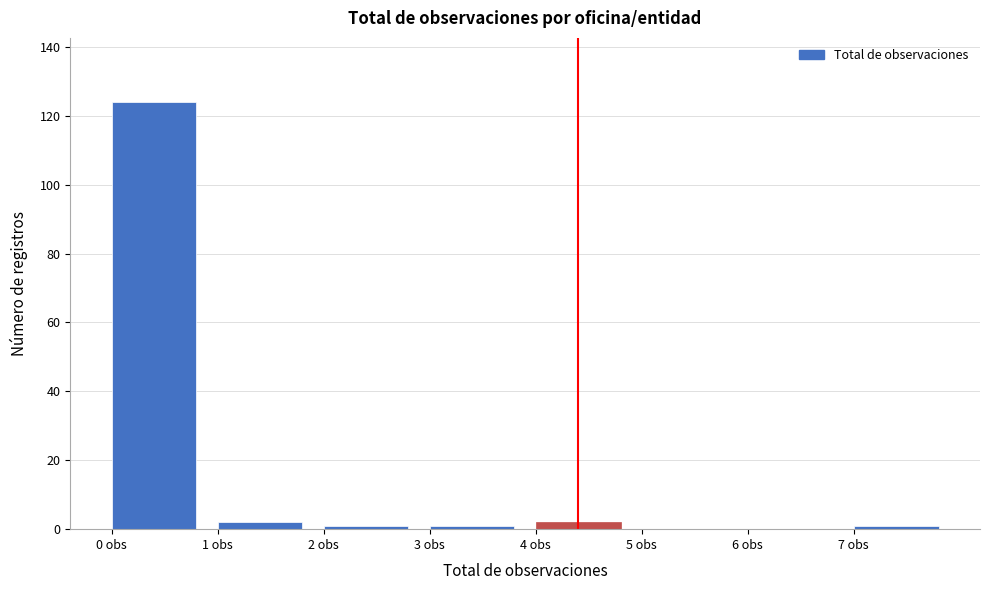

Over which range of the x-axis is the bar tallest?

0 to 1